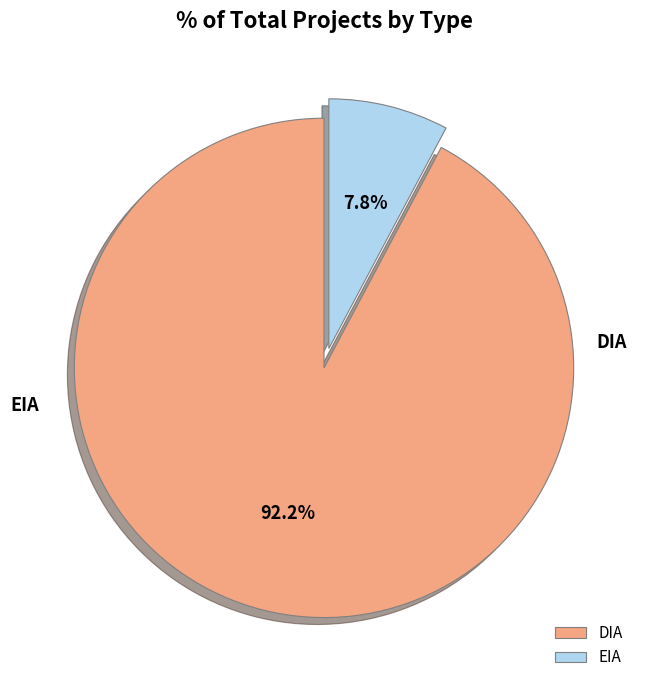

Which category has the biggest portion of the pie?

DIA